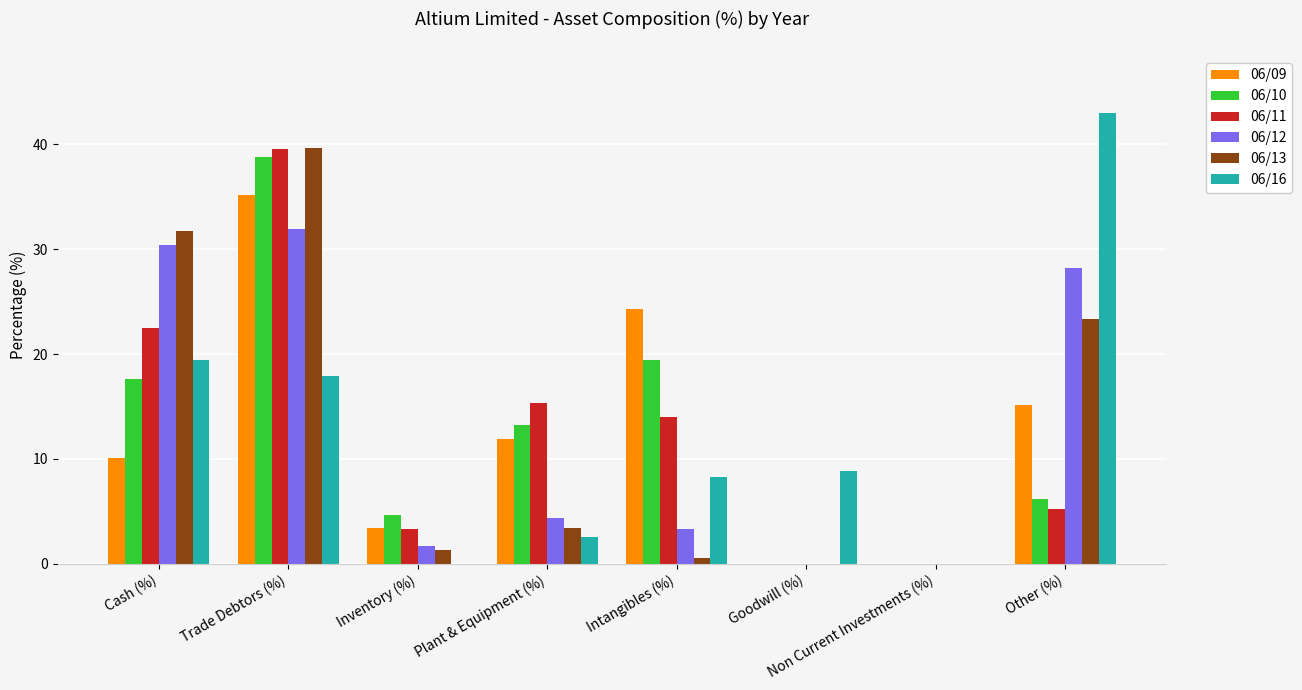

Is it true that 06/16 equals 0.0 at Inventory (%)?

True